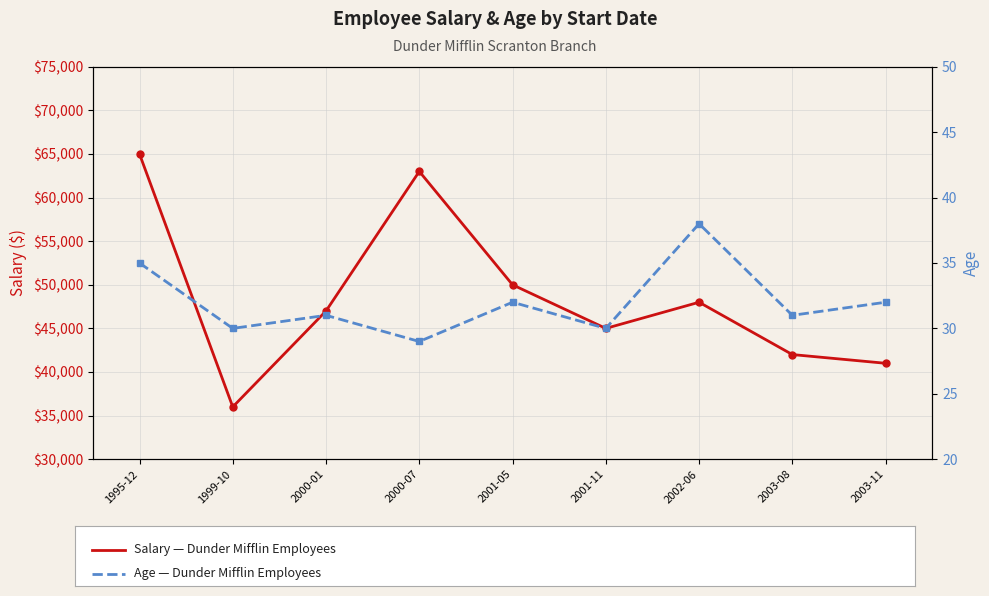

Which category has the lowest value in the Age series?

2000-07